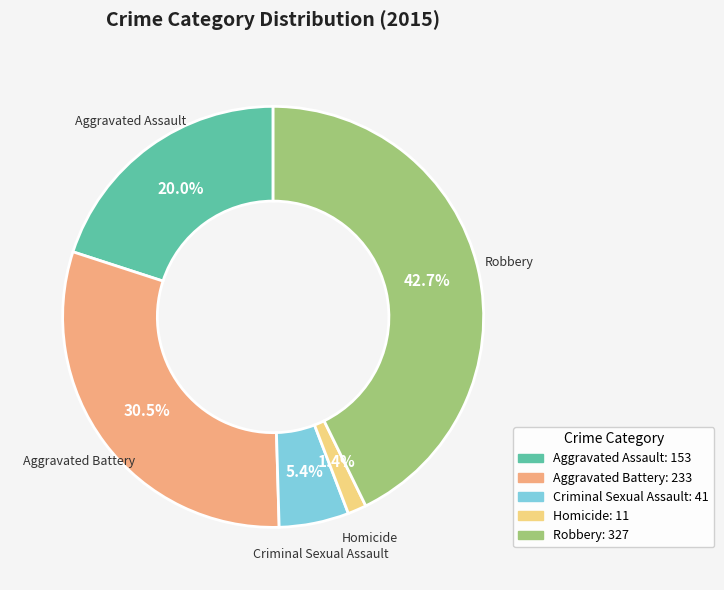

To the nearest percent, what is the average slice percentage?

20%